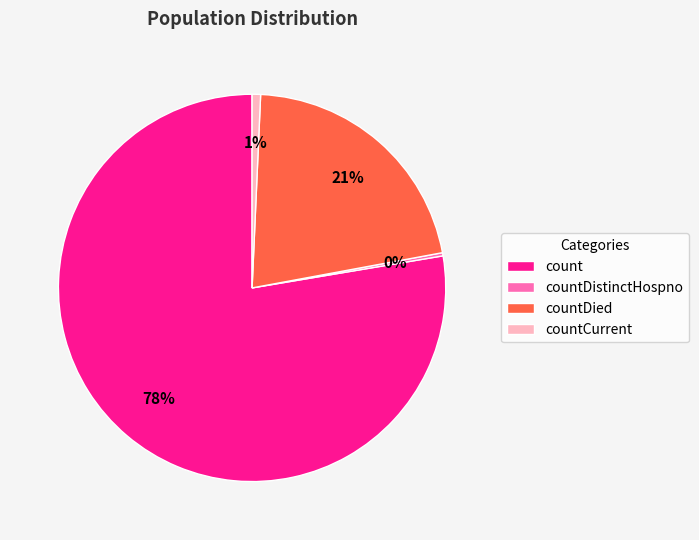

The countCurrent slice represents 11% of the pie. True or false?

False